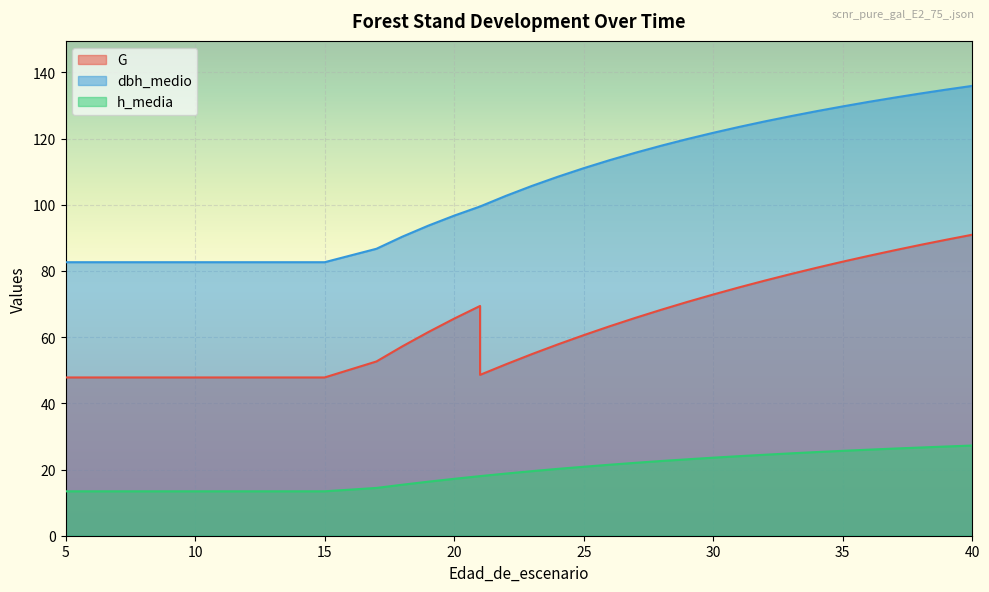

True or false: G has more than 1 interior local peaks.

False